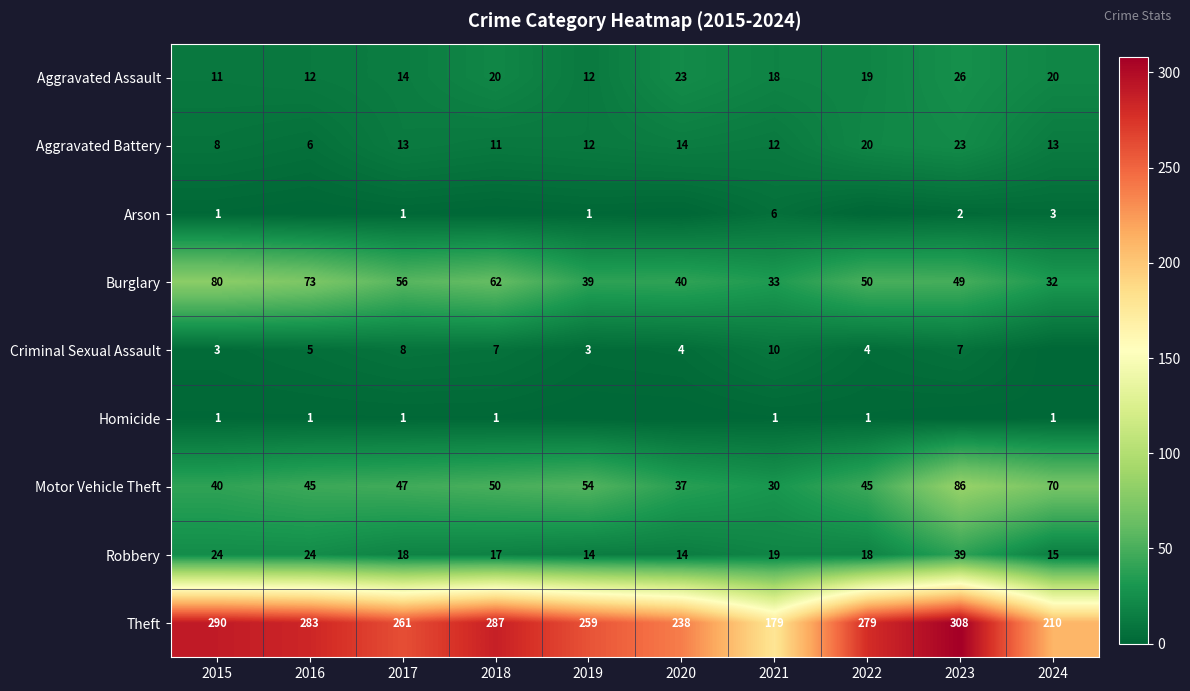

What is the difference between the second highest and minimum values in the Motor Vehicle Theft series?

40